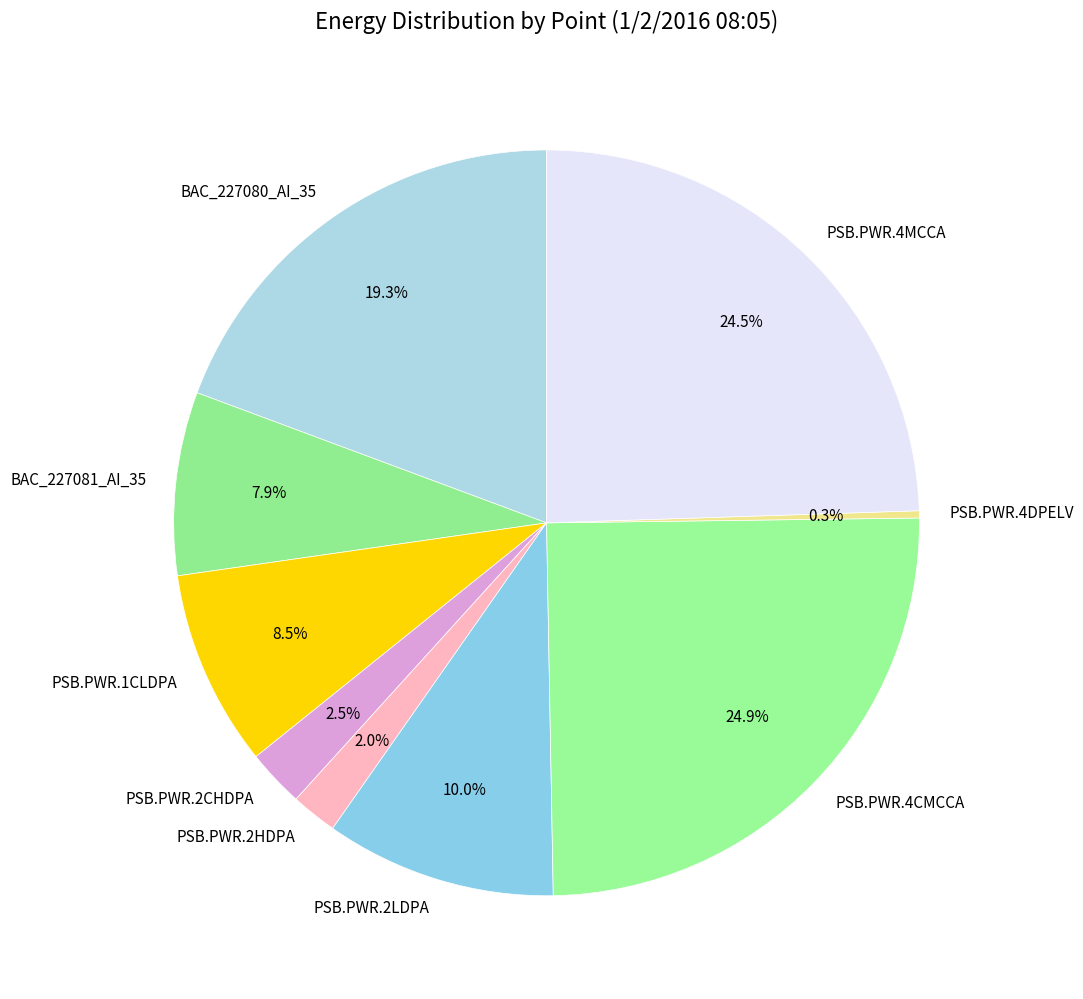

Do PSB.PWR.2LDPA and PSB.PWR.4DPELV together represent more than half of the pie?

No